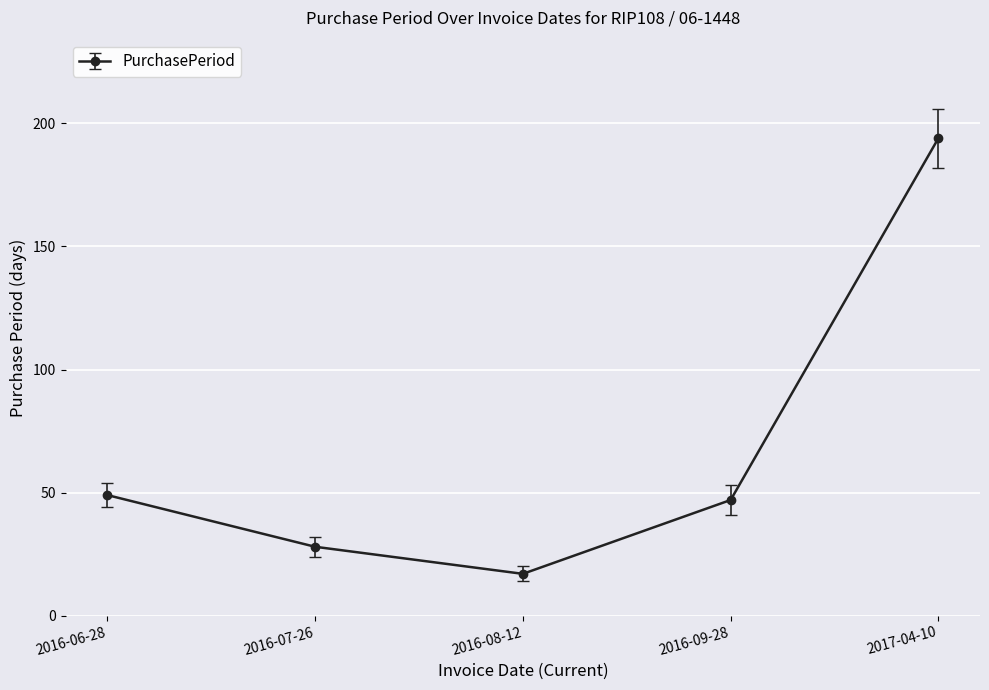

The chart shows a value of 22 at 2016-06-28. True or false?

False